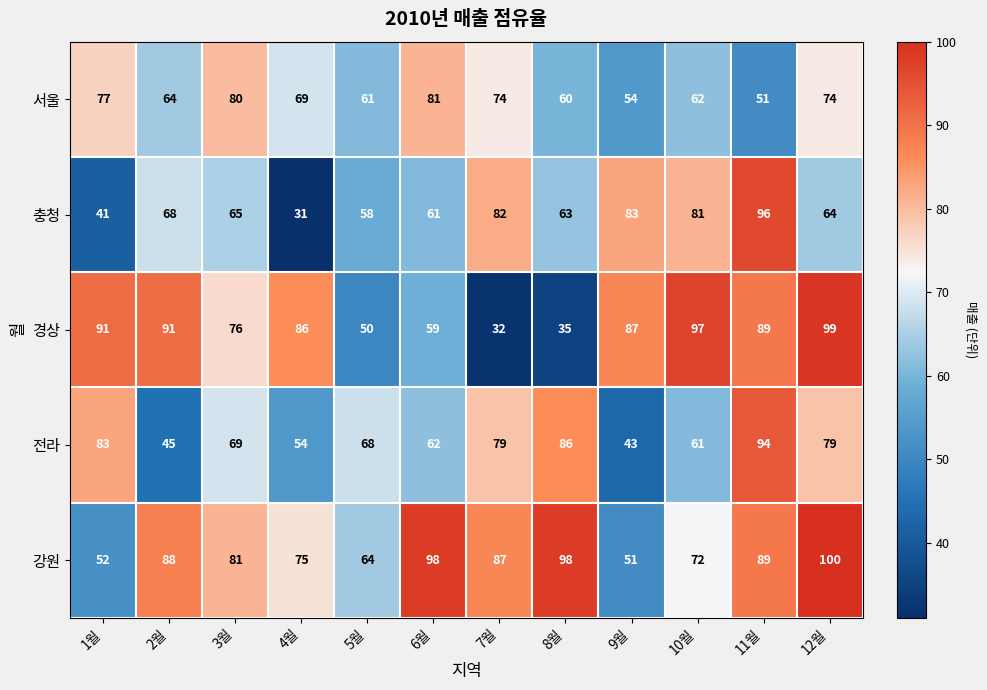

Between 2월 and 4월, which series saw the biggest shift?

충청